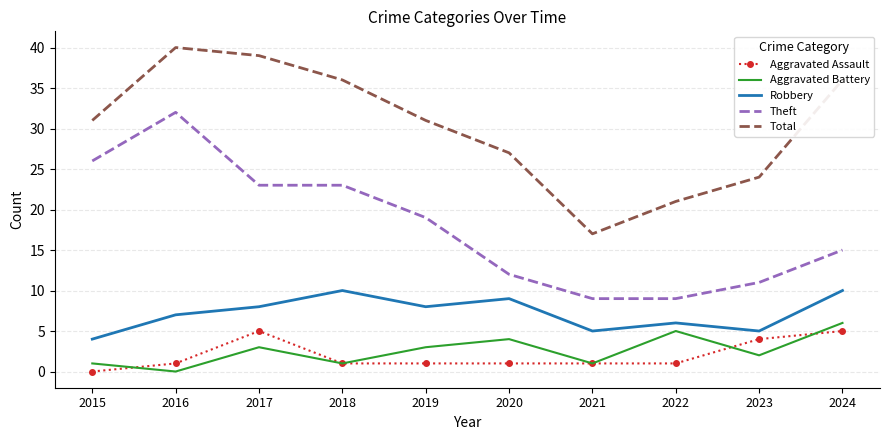

Between 2022 and 2024, which series saw the biggest shift?

Total